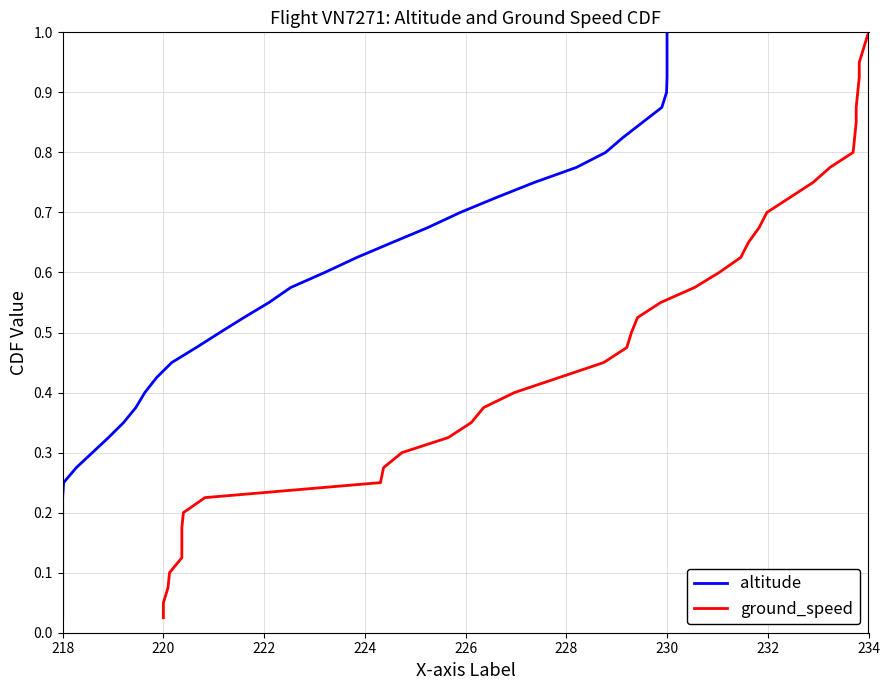

Which series has the largest total across all categories?

altitude